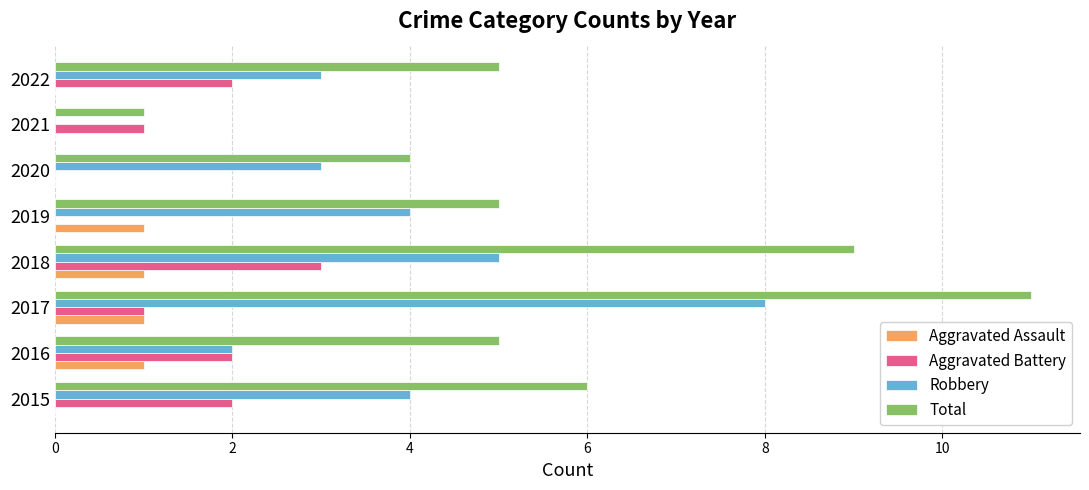

What is the greatest value displayed?

11